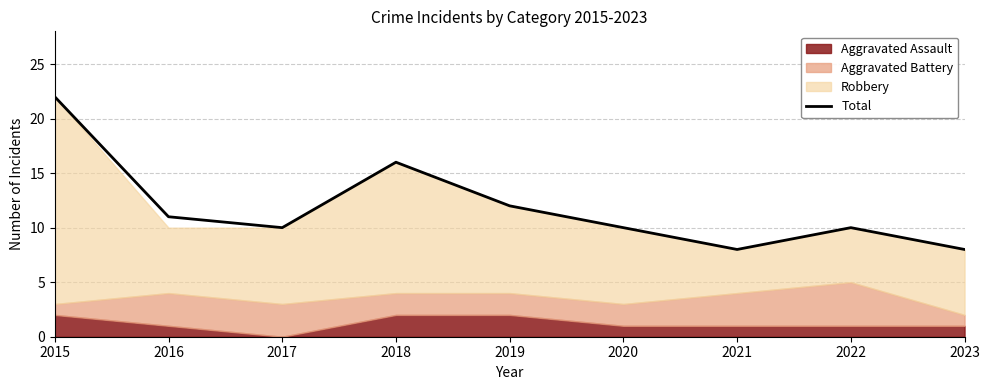

What is the difference between the maximum and minimum values?

14